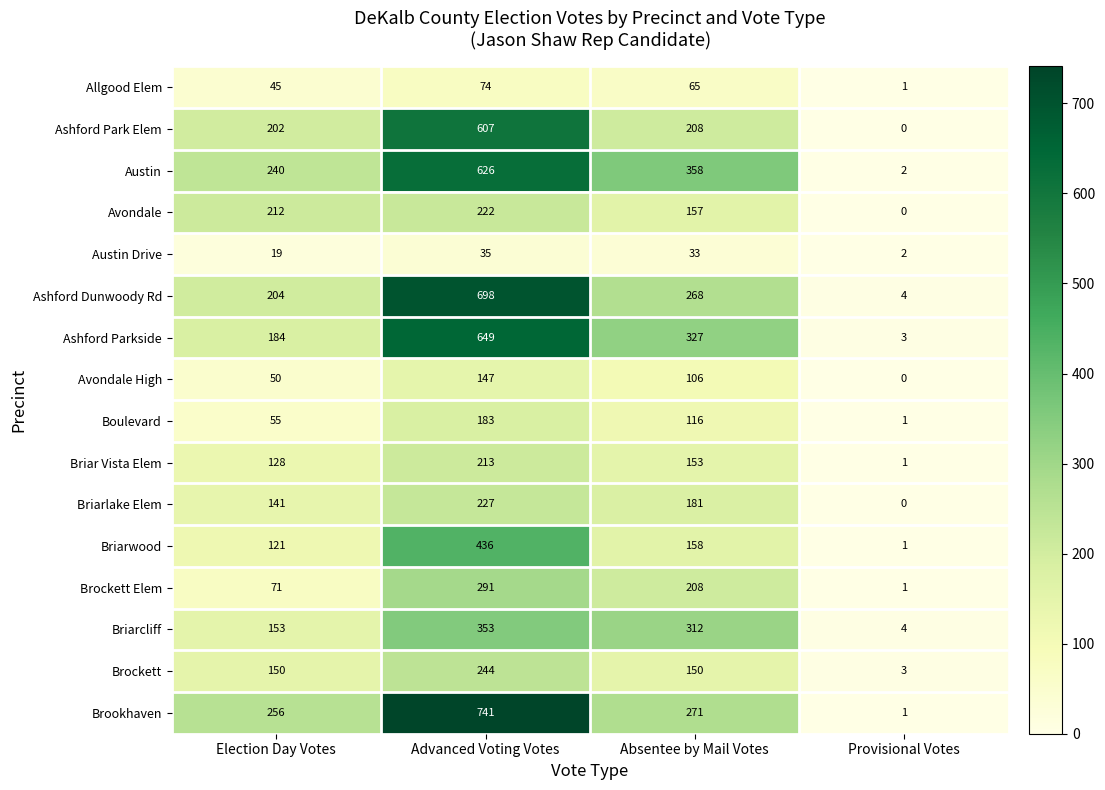

Between Election Day Votes and Provisional Votes, which series saw the biggest shift?

Brookhaven